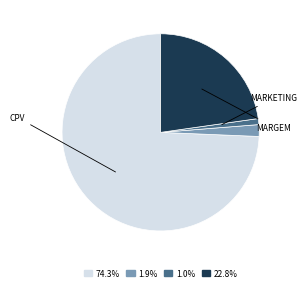

Is there a majority slice in this chart?

Yes